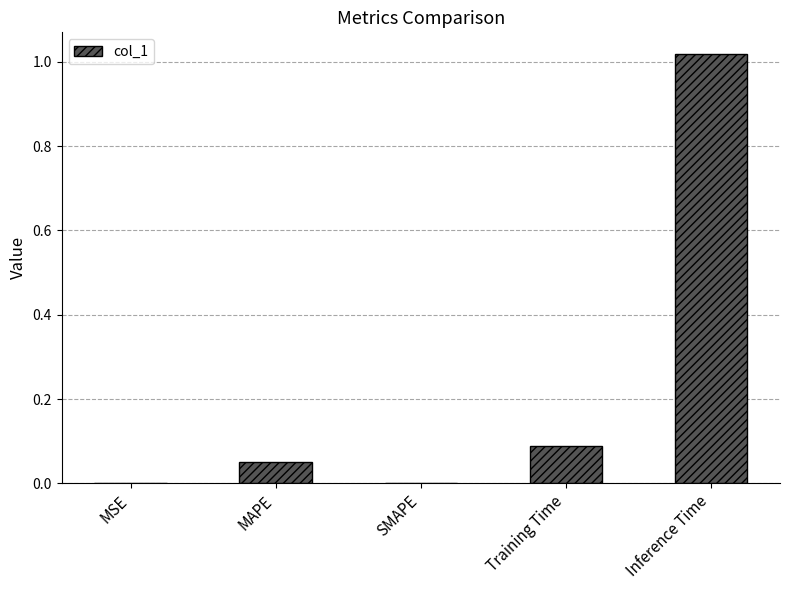

Count the number of data series in this chart.

1